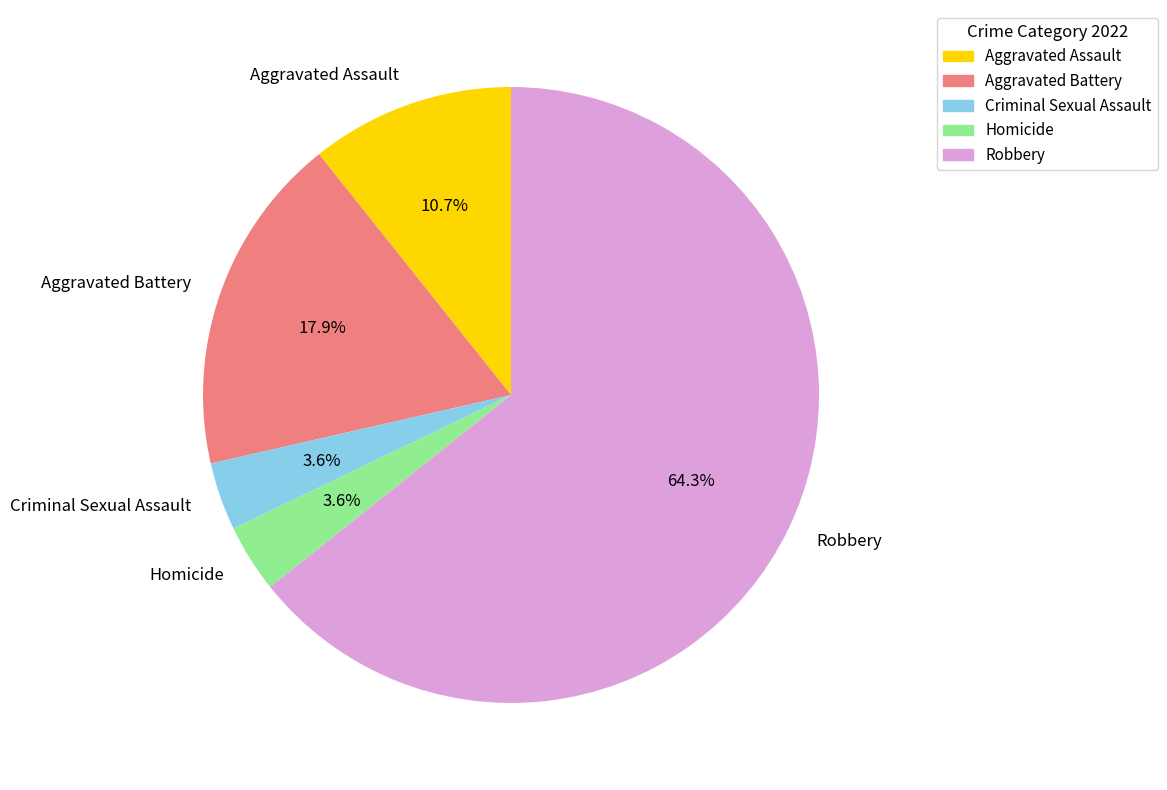

Between Aggravated Battery and Aggravated Assault, which is larger?

Aggravated Battery